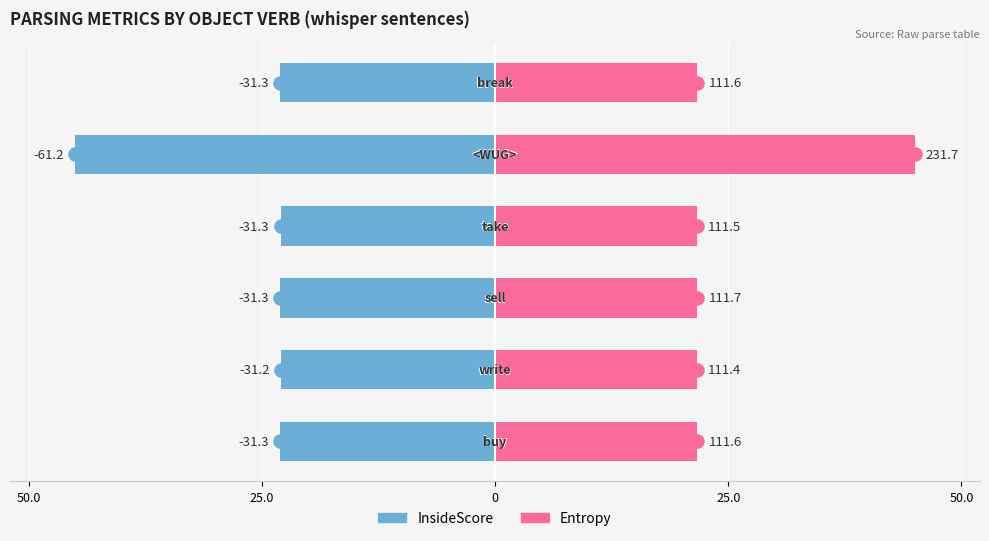

What are all the series names shown in the legend?

InsideScore, Entropy